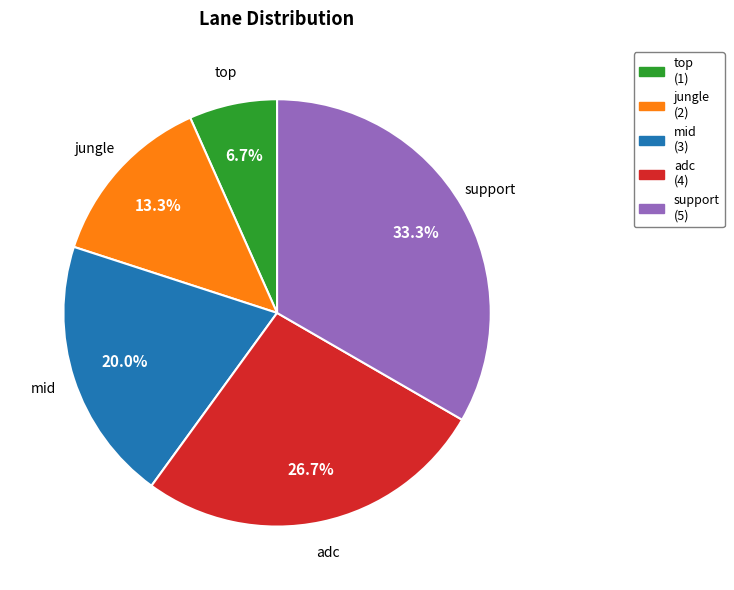

The mid slice represents 13% of the pie. True or false?

False